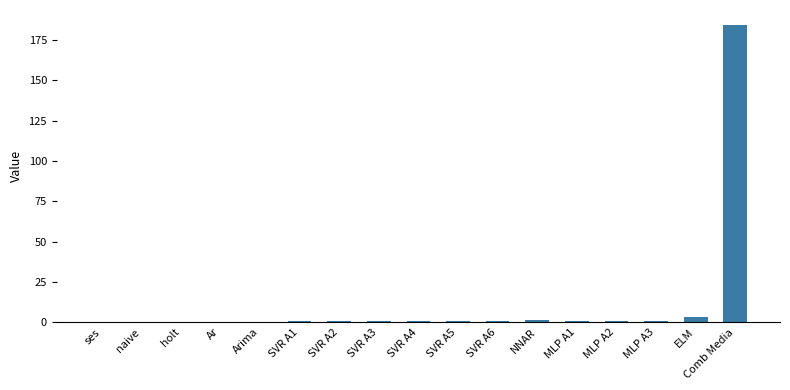

The chart shows a value of 0.0 at naive. True or false?

True